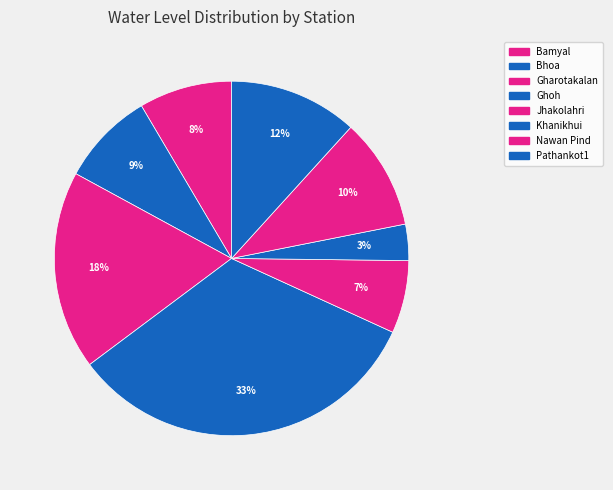

What is the smallest slice in the pie chart?

Khanikhui